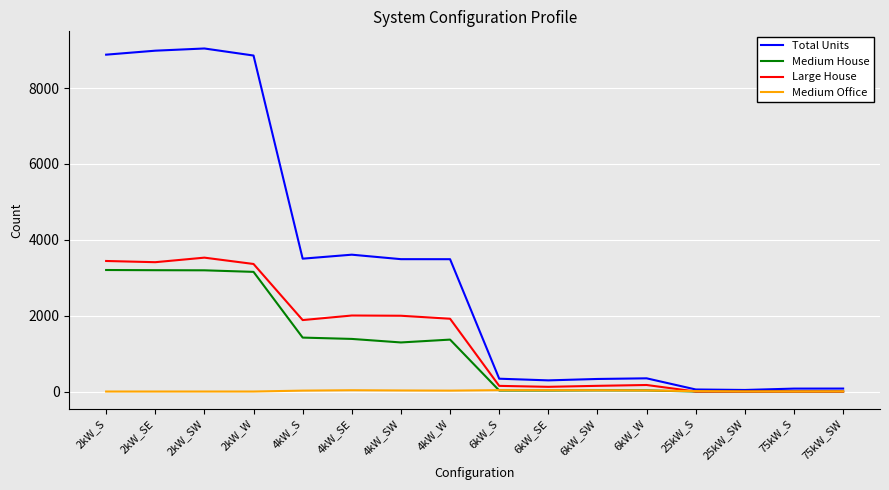

What is the maximum value for Large House?

3530